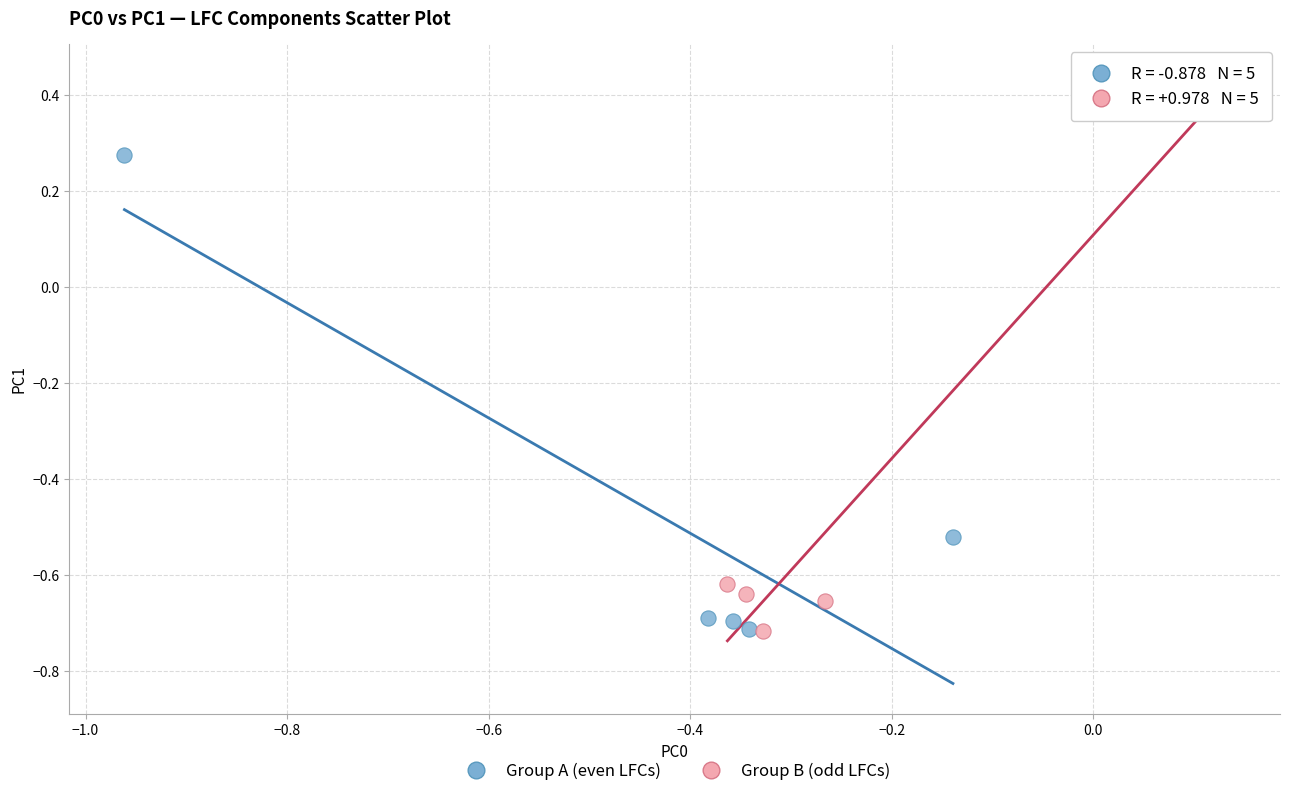

What are all the series names shown in the legend?

Group A (even LFCs), Group B (odd LFCs)